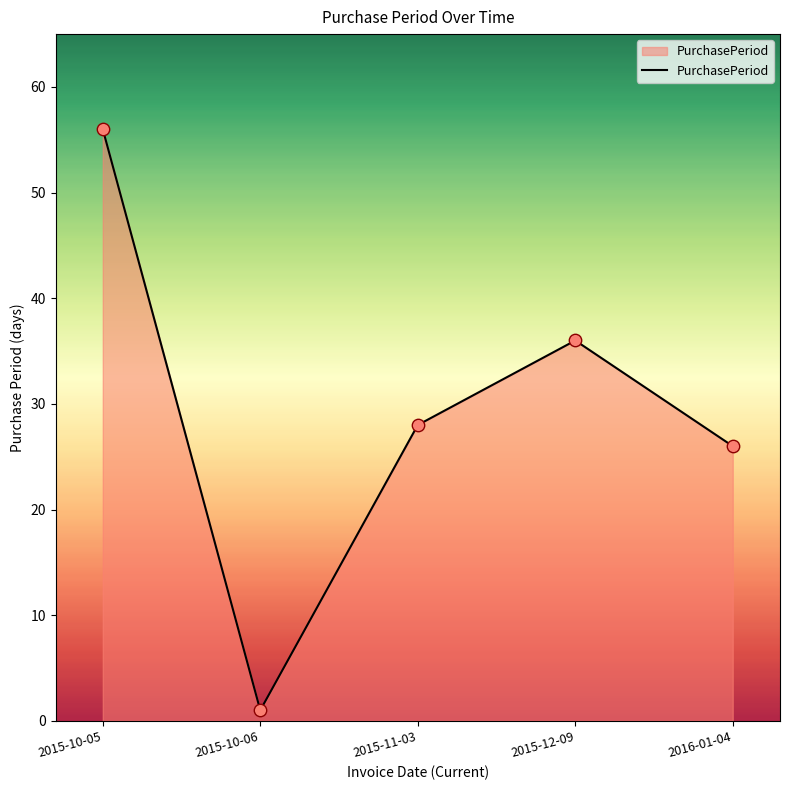

Between 2016-01-04 and 2015-11-03, which is larger?

2015-11-03